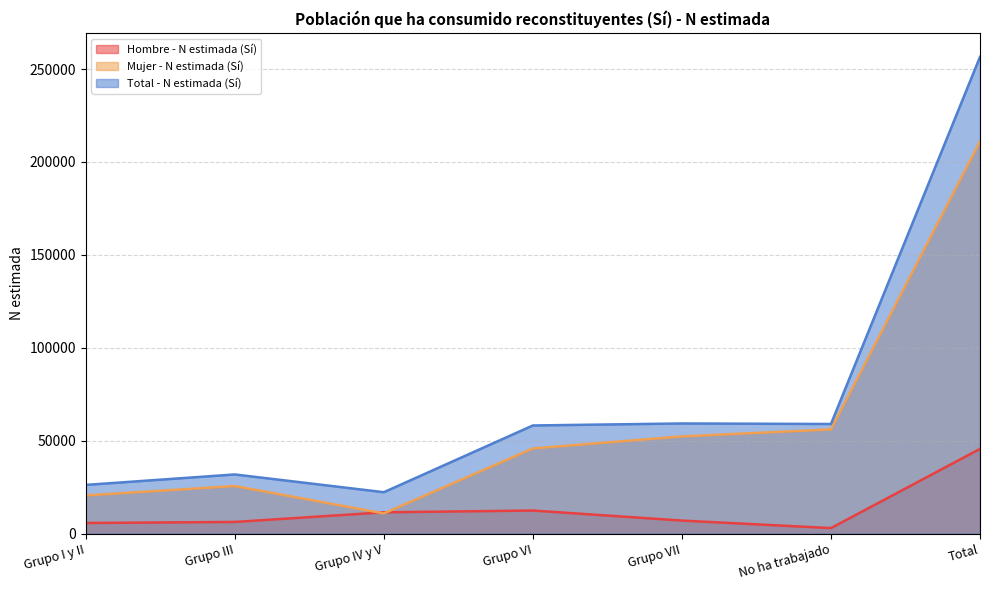

In Mujer - N estimada (Sí), how many points are higher than both neighbors (excluding endpoints)?

1